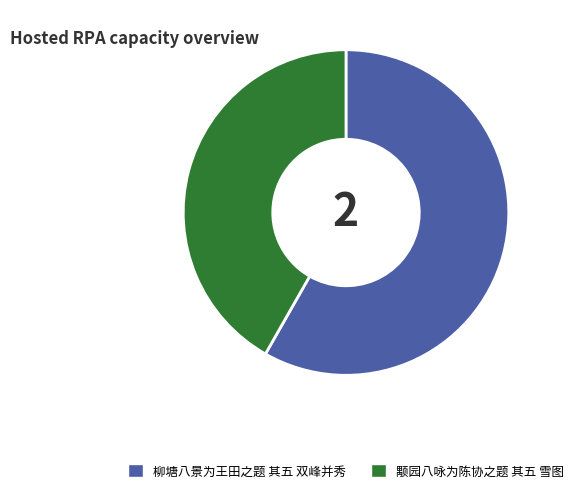

Is the sum of 柳塘八景为王田之题 其五 双峰并秀 and 颙园八咏为陈协之题 其五 雪图 greater than half?

Yes